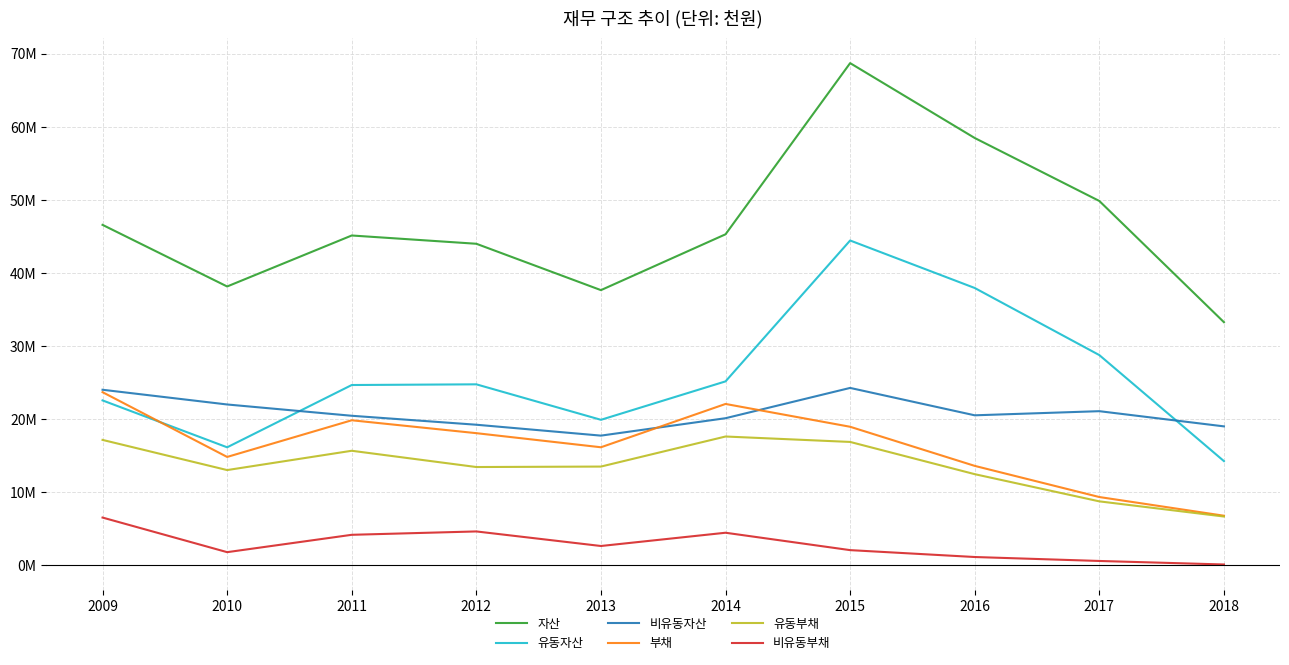

List the labels in order of 자산 value, smallest first.

2018, 2013, 2010, 2012, 2011, 2014, 2009, 2017, 2016, 2015